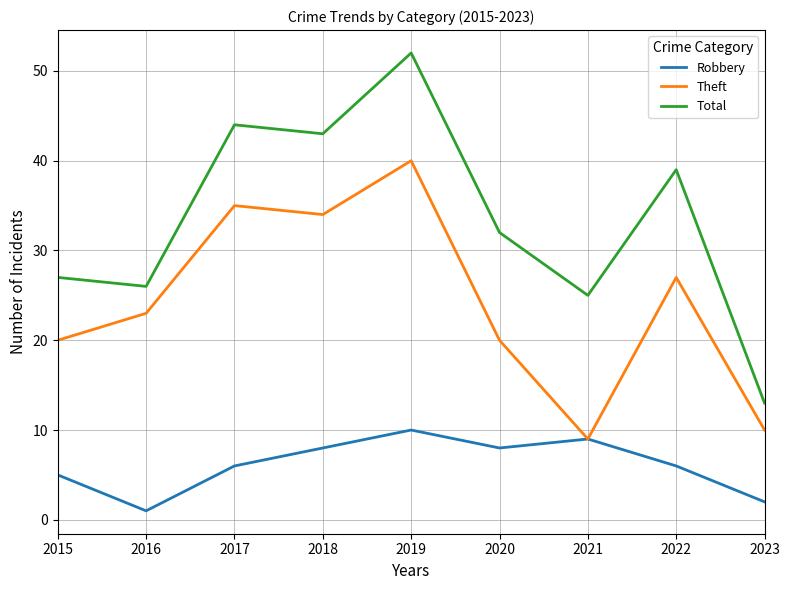

What is the minimum value for Robbery?

1